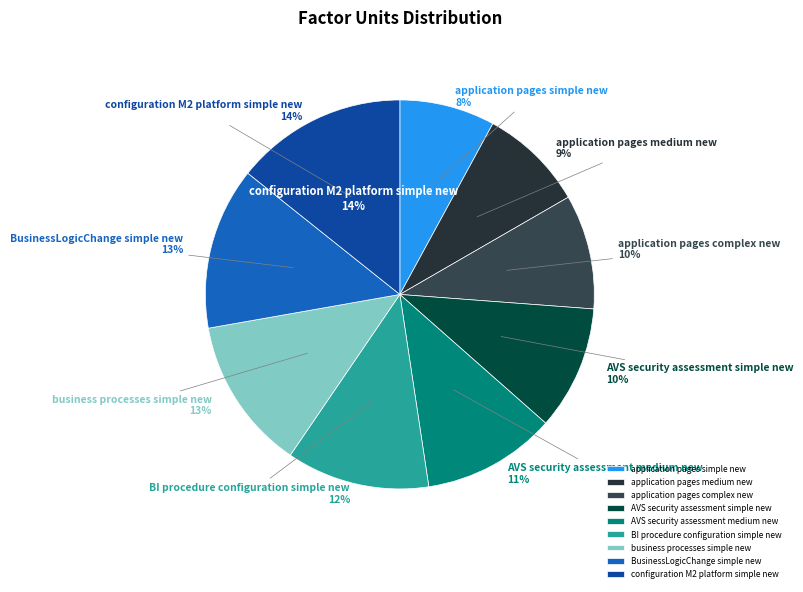

Is it true that AVS security assessment medium new is 11% of the pie?

True